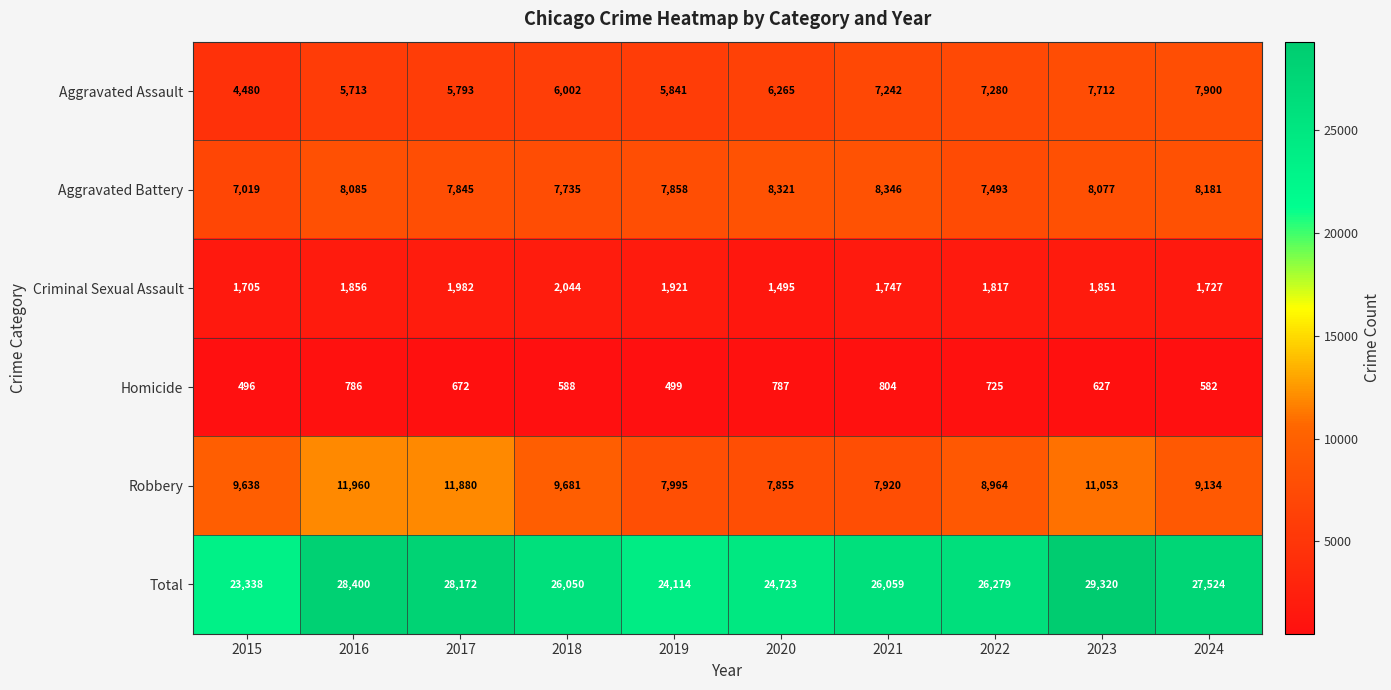

At which label does Total reach its peak?

2023